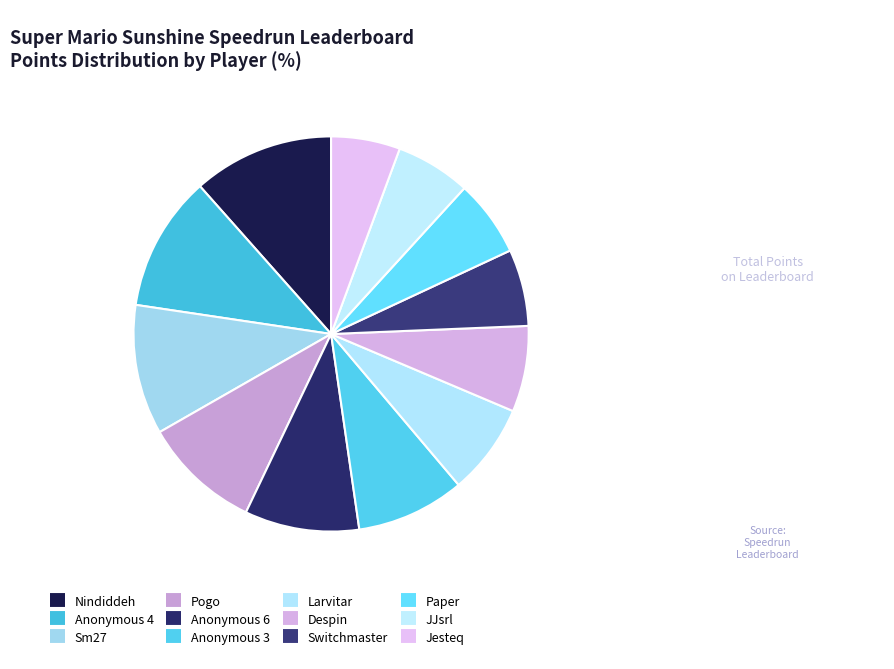

What is the ratio of the value at Jesteq to the value at Larvitar?

0.8